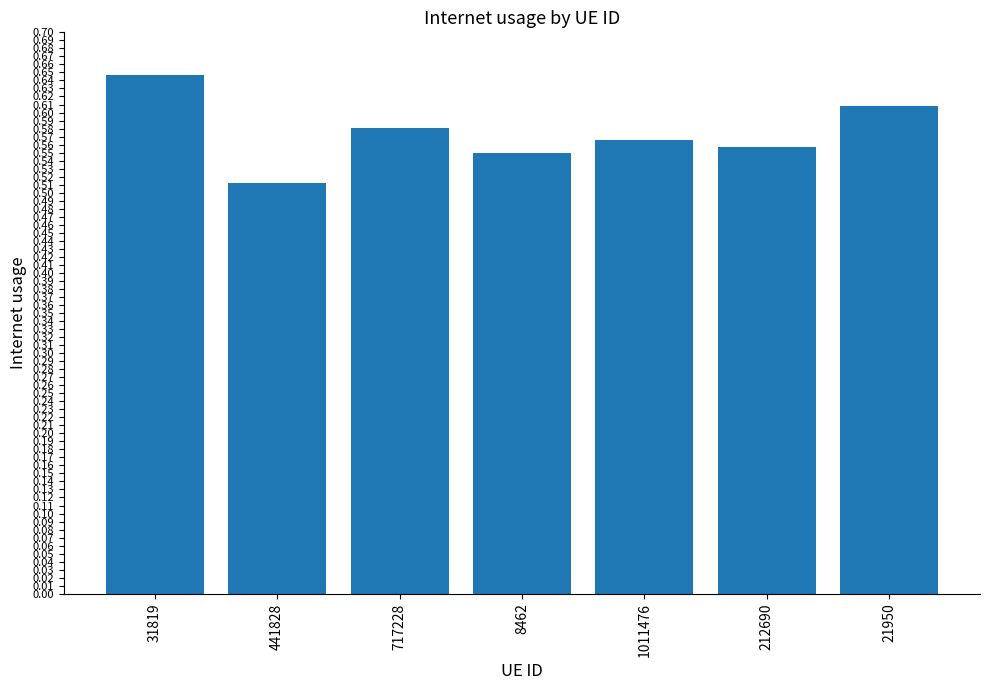

What is the sum of the values at 717228 and 8462?

1.1